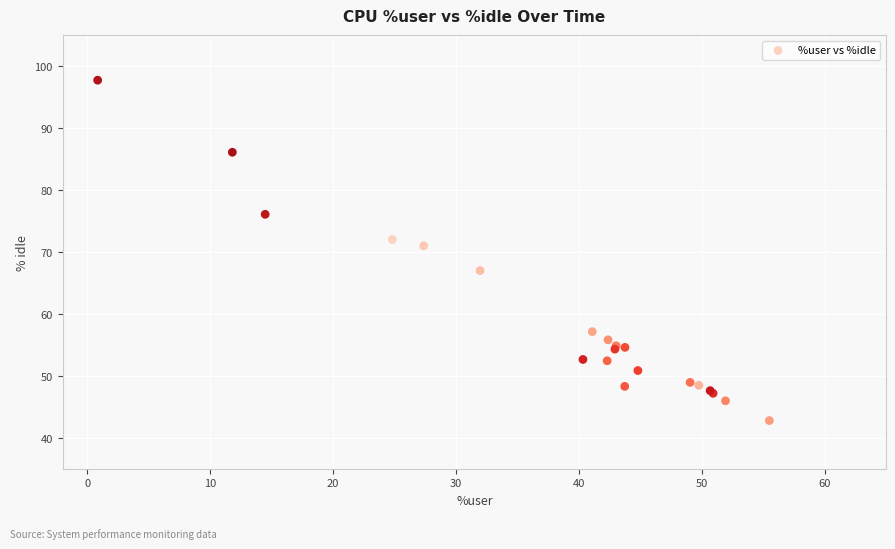

What Y value in the scatter plot is closest to 70?

71.1